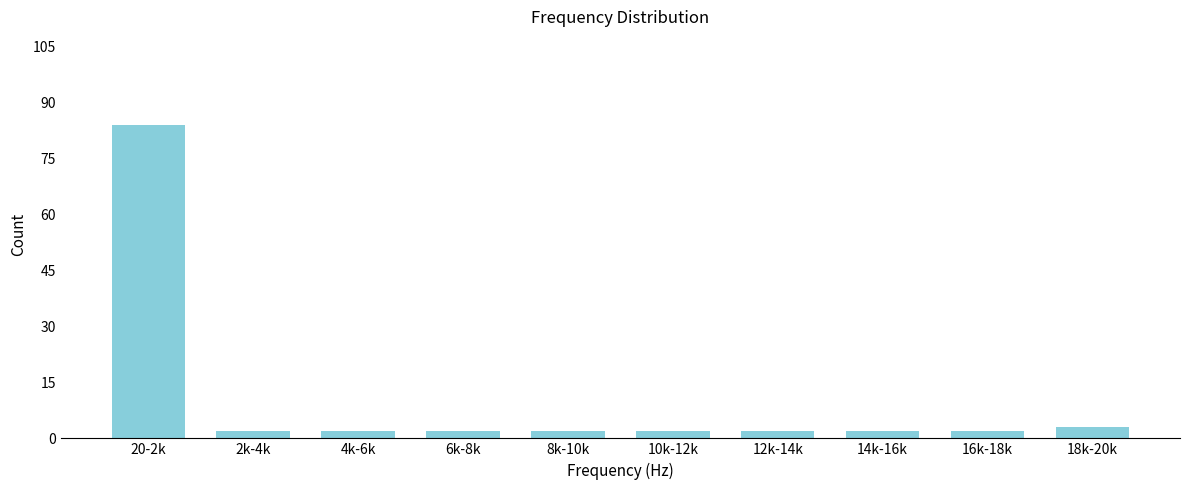

Reading left to right, what are all the values shown in this chart?

20-2k=84	2k-4k=2	4k-6k=2	6k-8k=2	8k-10k=2	10k-12k=2	12k-14k=2	14k-16k=2	16k-18k=2	18k-20k=3